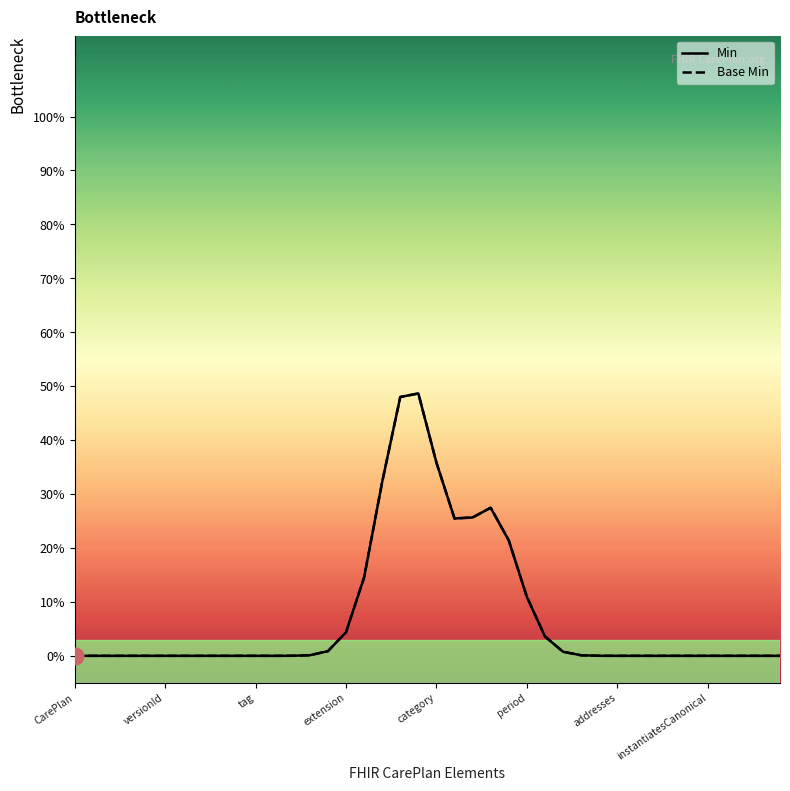

At which label does Base Min reach its minimum?

CarePlan